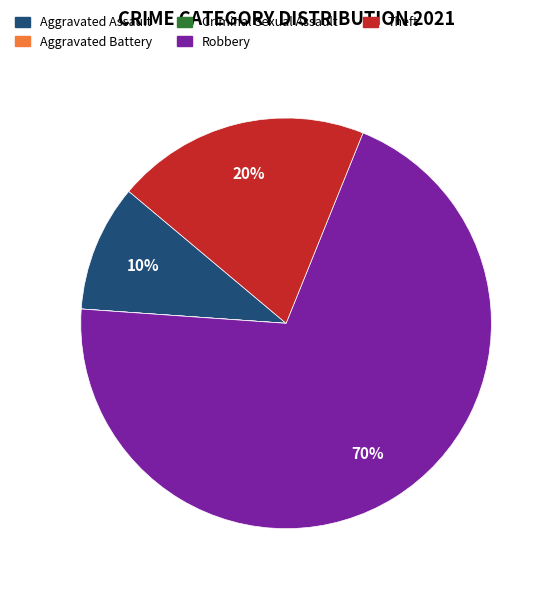

Combined, do Aggravated Assault and Robbery account for over 50%?

Yes